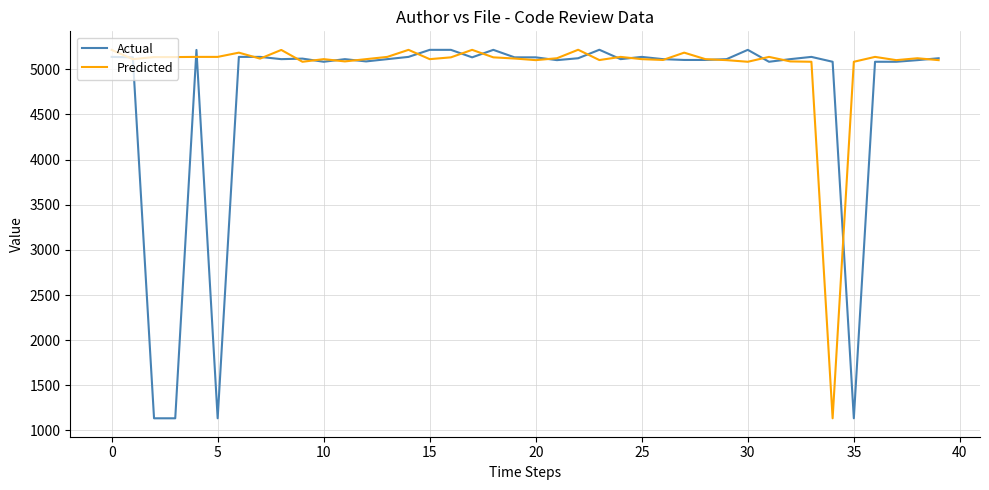

How many lines are shown in the chart?

2